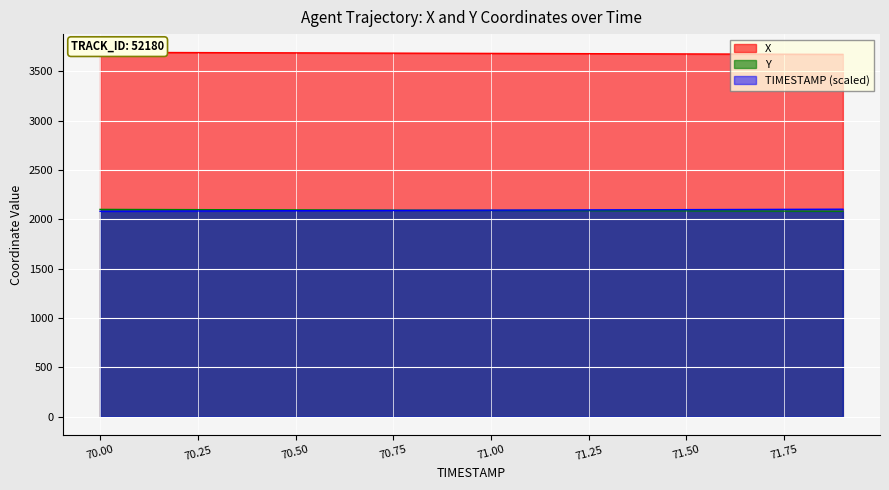

At which label does TIMESTAMP reach its peak?

71.9